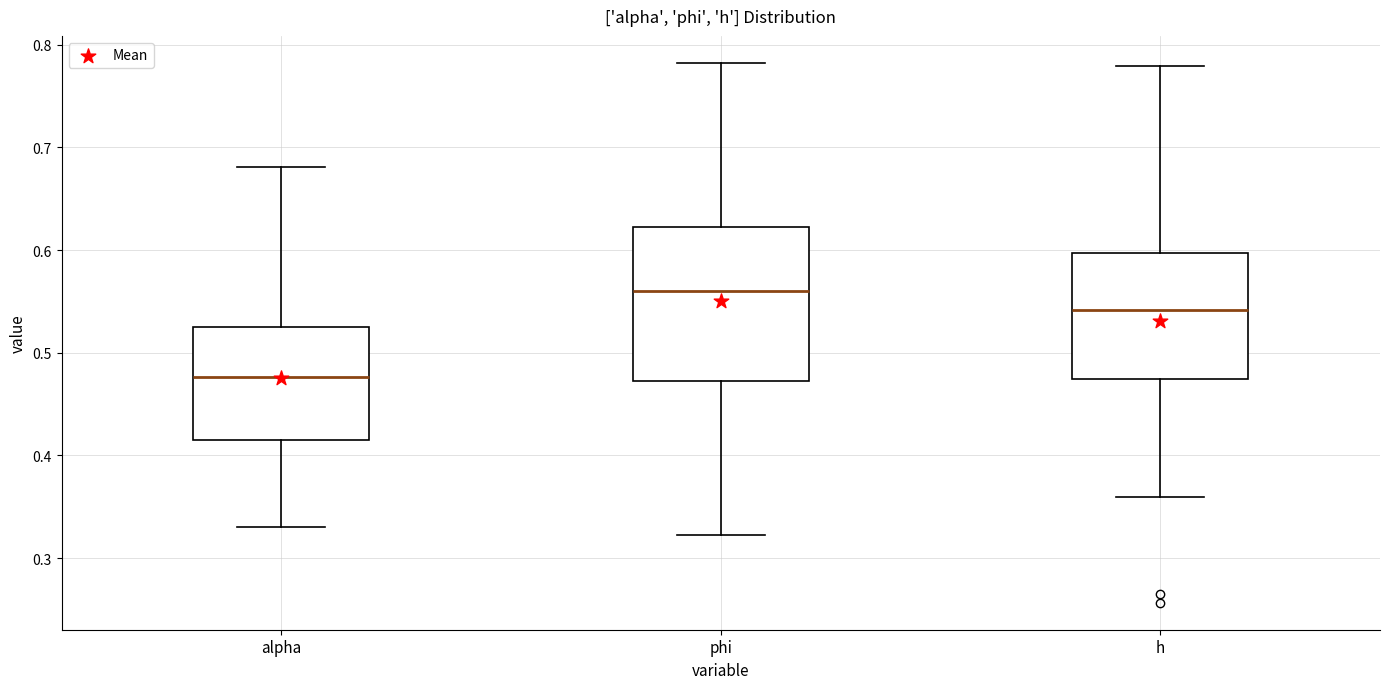

Where does the upper whisker of the box for alpha end on the y-axis? The values are not printed on the chart, so give them approximately, as read against the axis.

0.68